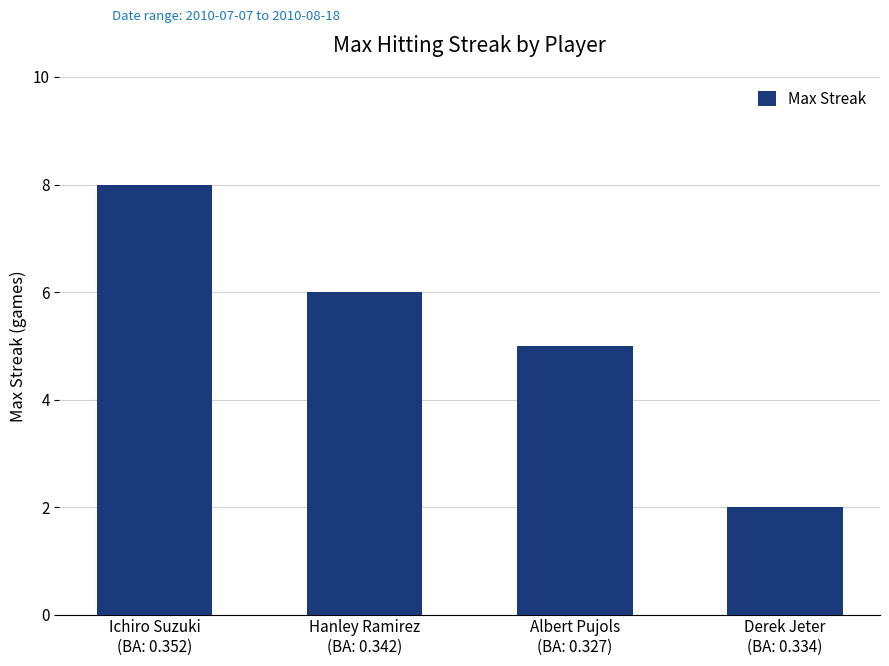

What is the average value?

5